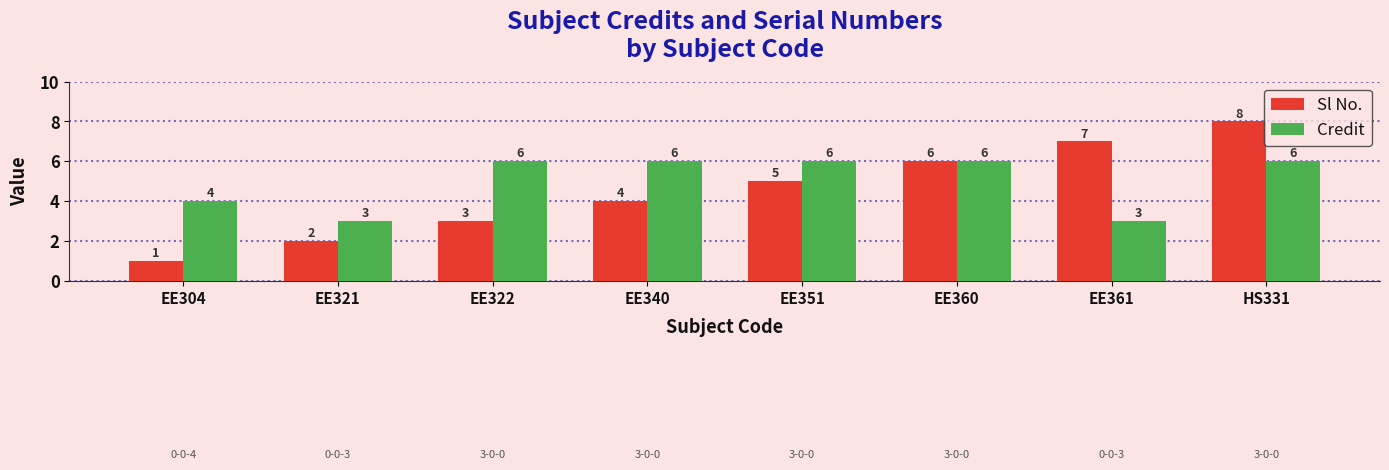

How many values in the Sl No. series are below 5?

4